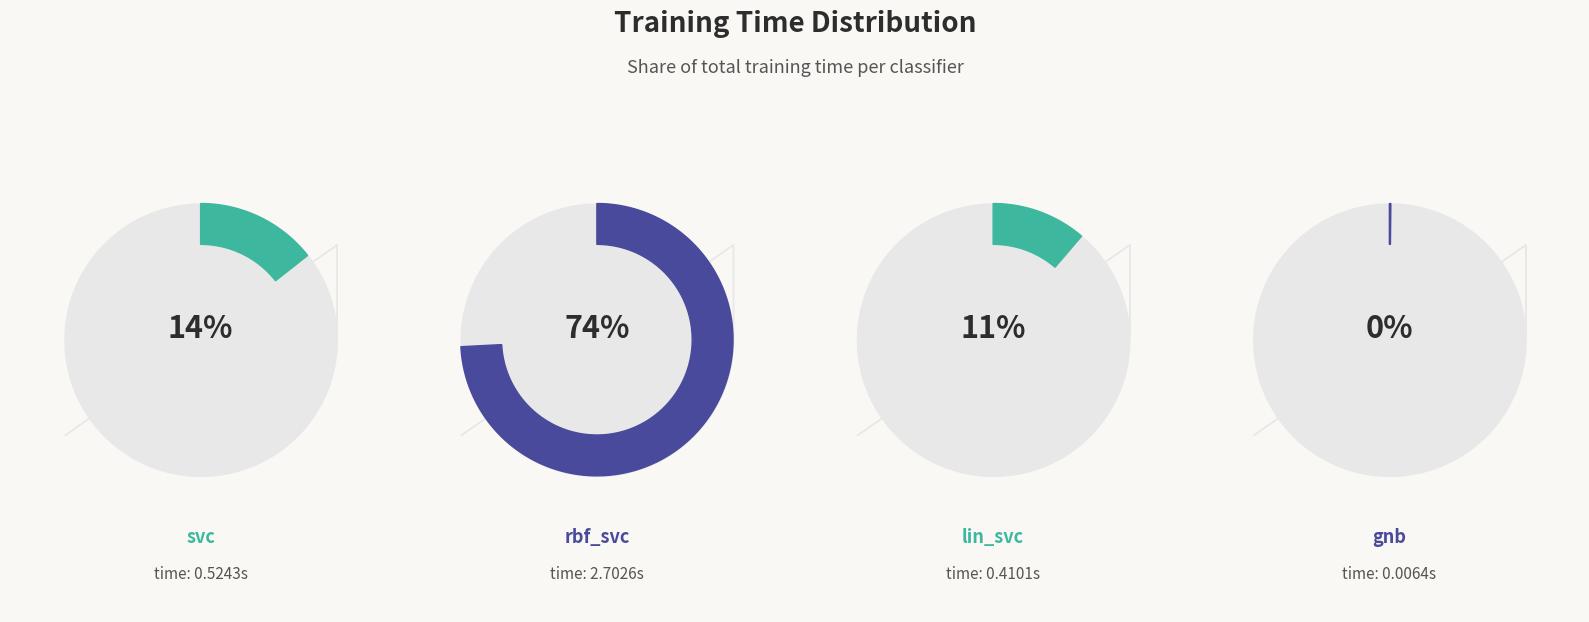

Combined, what portion of the pie is lin_svc and gnb?

11.4%